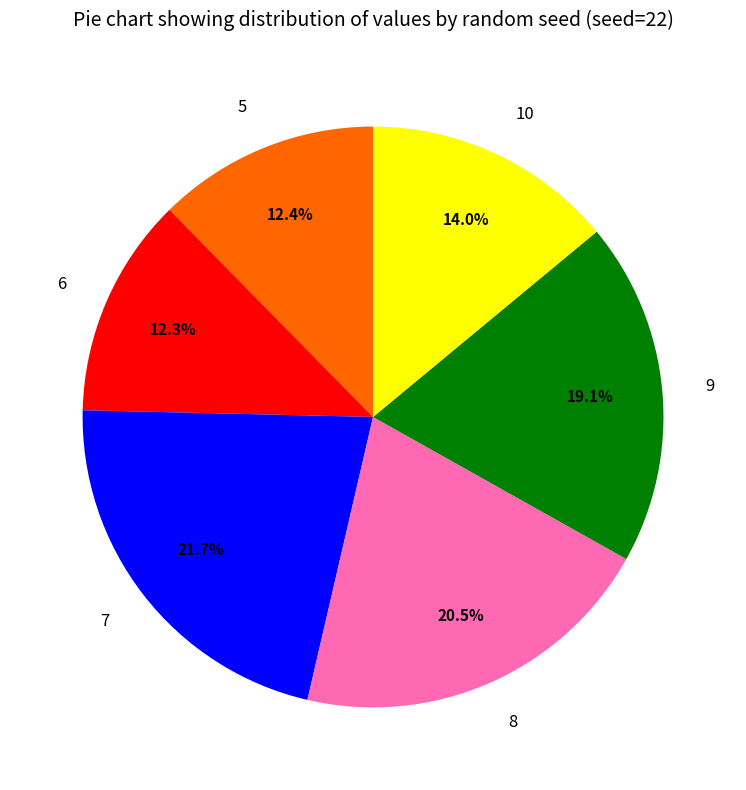

To the nearest percent, what is the difference between the 6 and 7 slice percentages?

9%